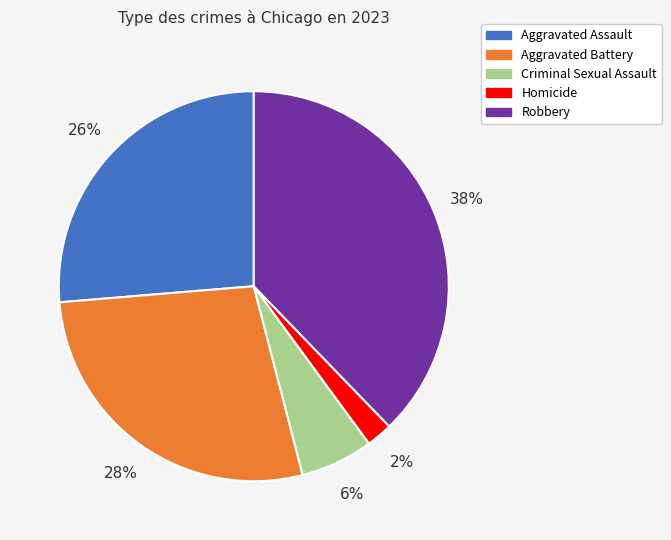

Is the sum of Criminal Sexual Assault and Homicide greater than half?

No